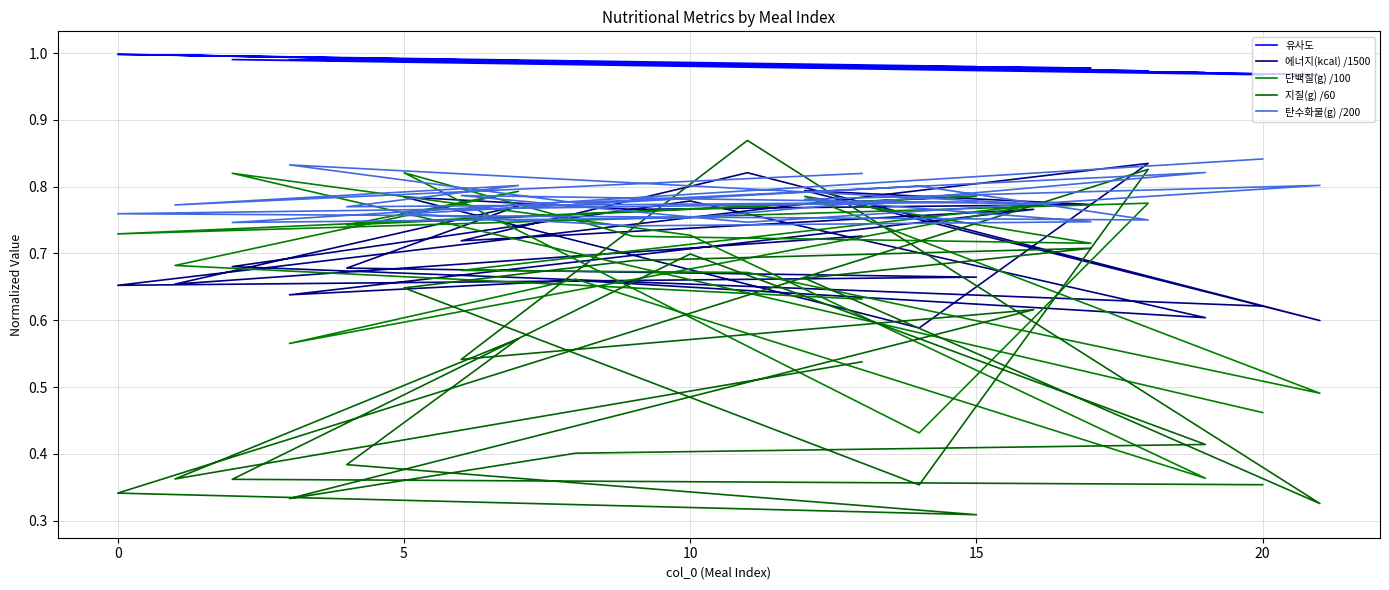

Reading left to right, transcribe all the data shown in this chart.

유사도: 1.0	1.0	1.0	1.0	1.0	1.0	1.0	1.0	1.0	1.0	1.0	1.0	1.0	1.0	1.0	1.0	1.0	1.0	1.0	1.0	1.0	1.0
에너지(kcal) /1500: 0.7	0.7	0.8	0.7	0.7	0.7	0.8	0.6	0.8	0.8	0.8	0.8	0.6	0.8	0.7	0.8	0.6	0.7	0.6	0.8	0.7	0.6
단백질(g) /100: 0.6	0.7	0.8	0.7	0.8	0.7	0.8	0.4	0.8	0.7	0.7	0.8	0.5	0.7	0.7	0.8	0.6	0.7	0.4	0.7	0.8	0.5
지질(g) /60: 0.5	0.4	0.6	0.4	0.3	0.3	0.8	0.4	0.6	0.7	0.7	0.7	0.3	0.9	0.5	0.6	0.3	0.4	0.4	0.7	0.4	0.4
탄수화물(g) /200: 0.8	0.8	0.8	0.8	0.8	0.8	0.8	0.8	0.8	0.7	0.7	0.8	0.8	0.7	0.8	0.8	0.8	0.8	0.8	0.8	0.7	0.8